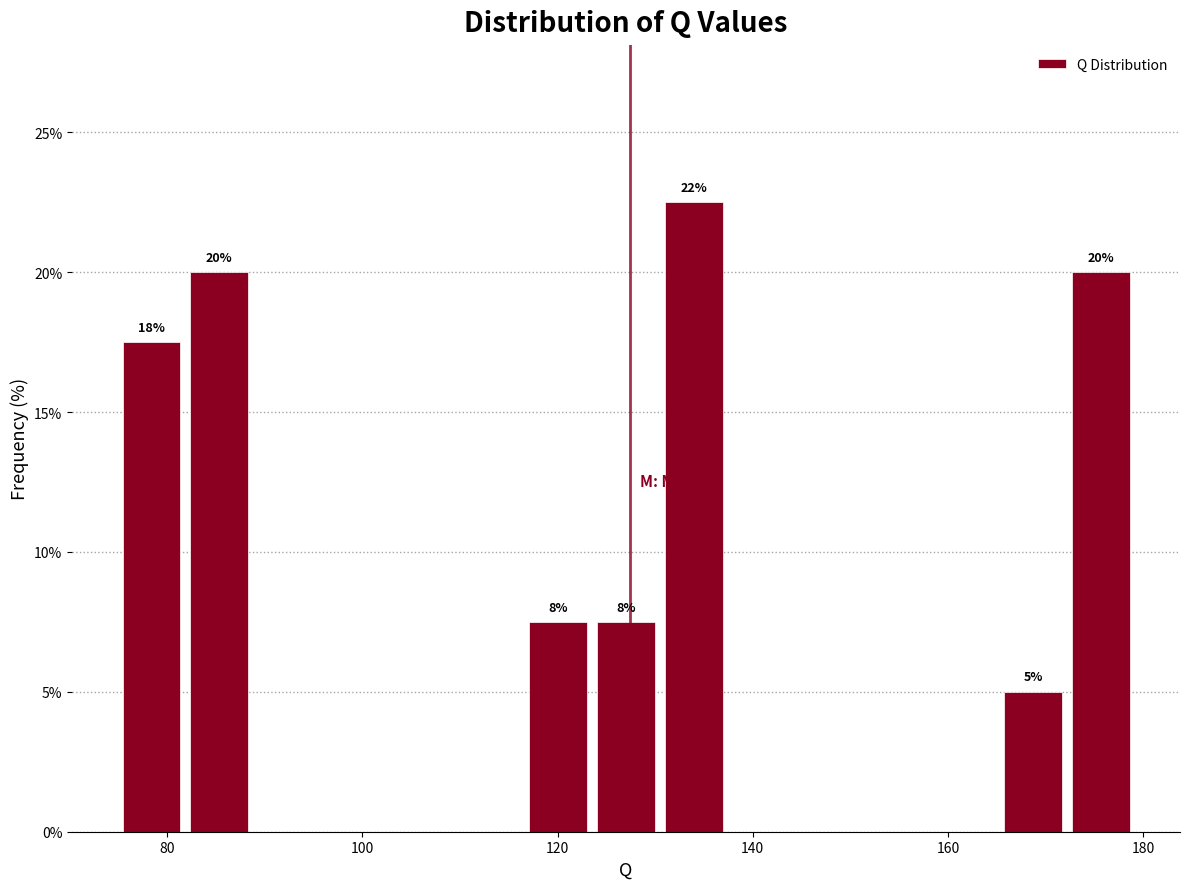

Read against the x-axis, roughly where is the centre of the tallest bar?

134